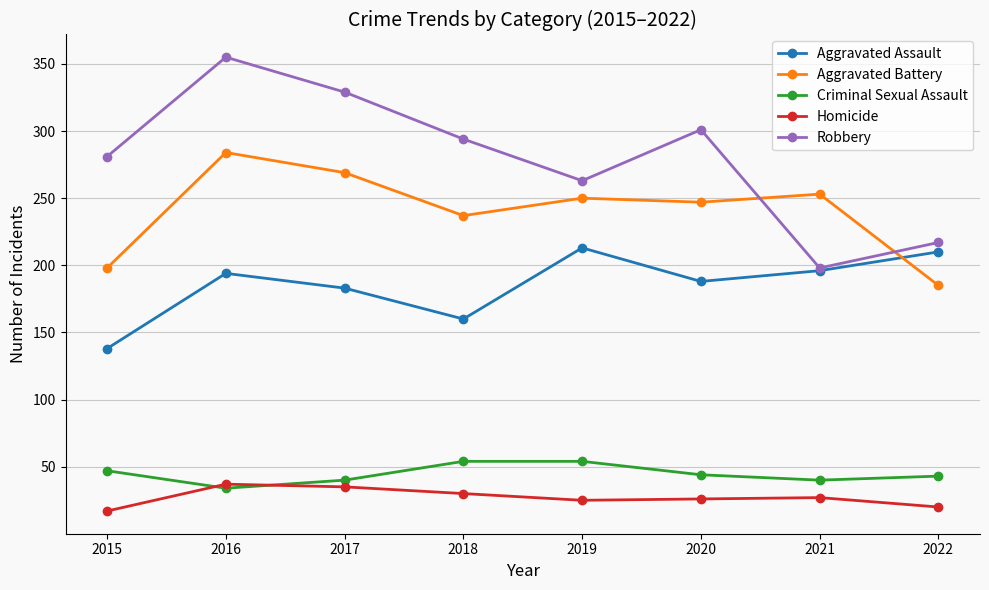

What is the difference between the maximum and minimum values in the Criminal Sexual Assault series?

20